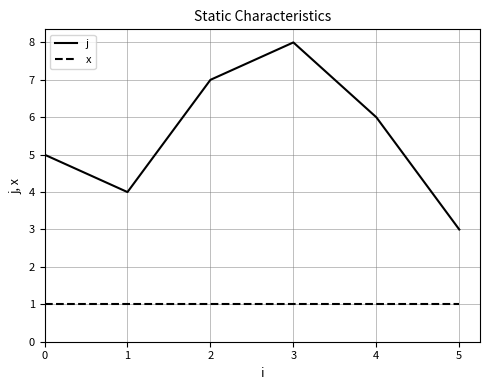

What is the value of the x point at the 3rd from the left?

1